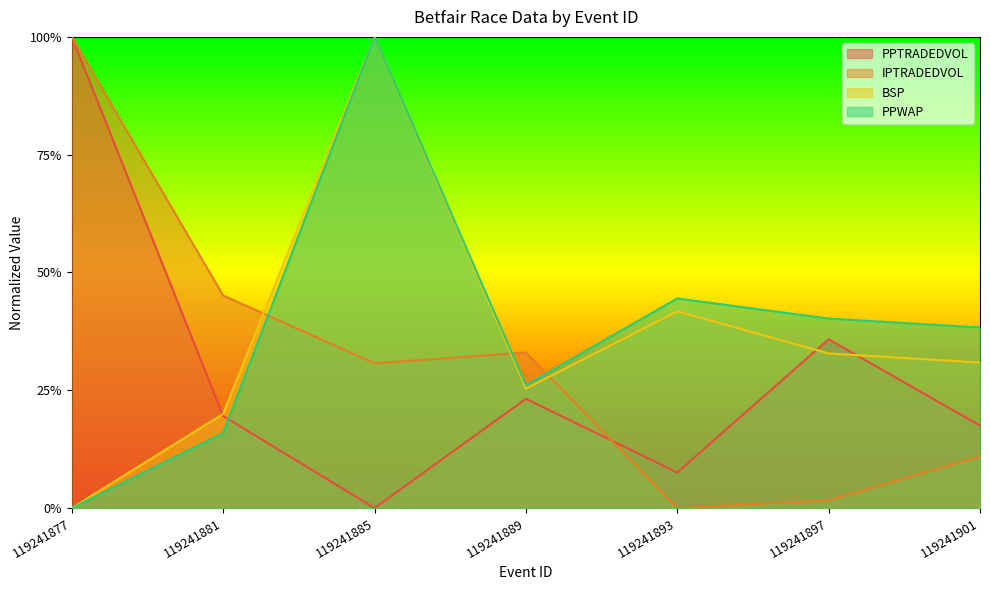

Reading left to right, list all the values displayed in this chart.

BSP: 119241877=0.0	119241881=0.2	119241885=1.0	119241889=0.3	119241893=0.4	119241897=0.3	119241901=0.3
PPWAP: 119241877=0.0	119241881=0.2	119241885=1.0	119241889=0.3	119241893=0.4	119241897=0.4	119241901=0.4
PPTRADEDVOL: 119241877=1.0	119241881=0.2	119241885=0.0	119241889=0.2	119241893=0.1	119241897=0.4	119241901=0.2
IPTRADEDVOL: 119241877=1.0	119241881=0.5	119241885=0.3	119241889=0.3	119241893=0.0	119241897=0.0	119241901=0.1